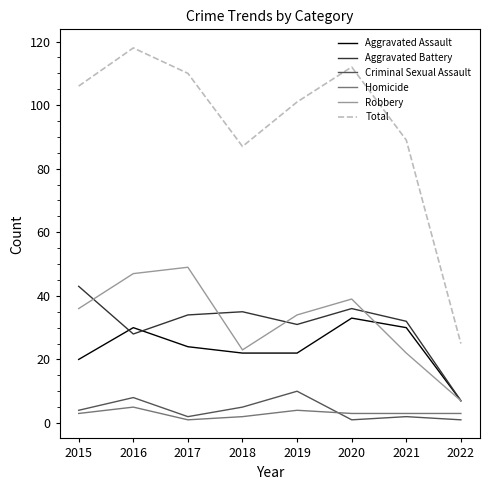

True or false: Total and Homicide cross at least once.

False